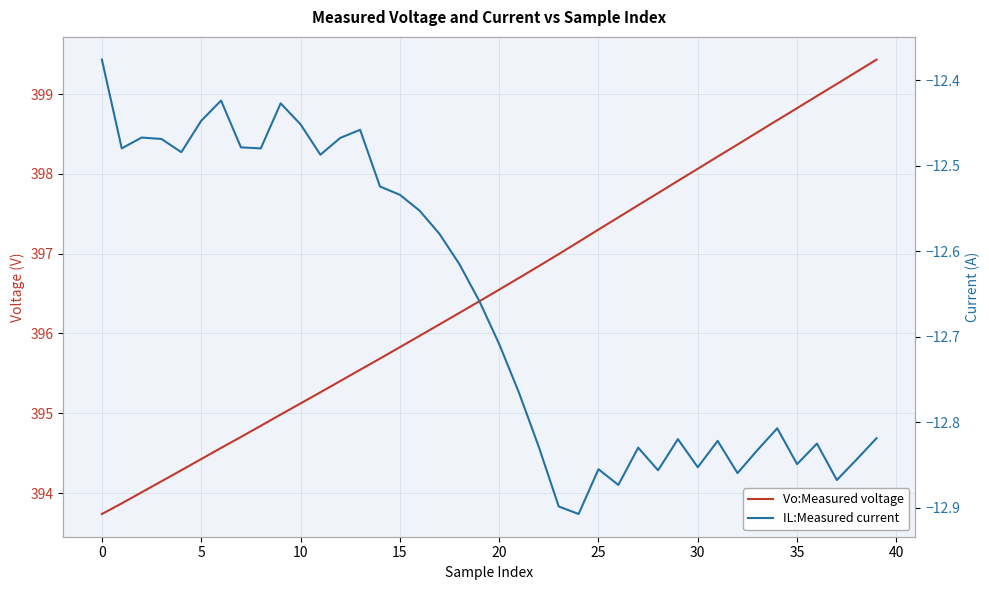

What is the approximate value of IL:Measured current at 31?

-12.8